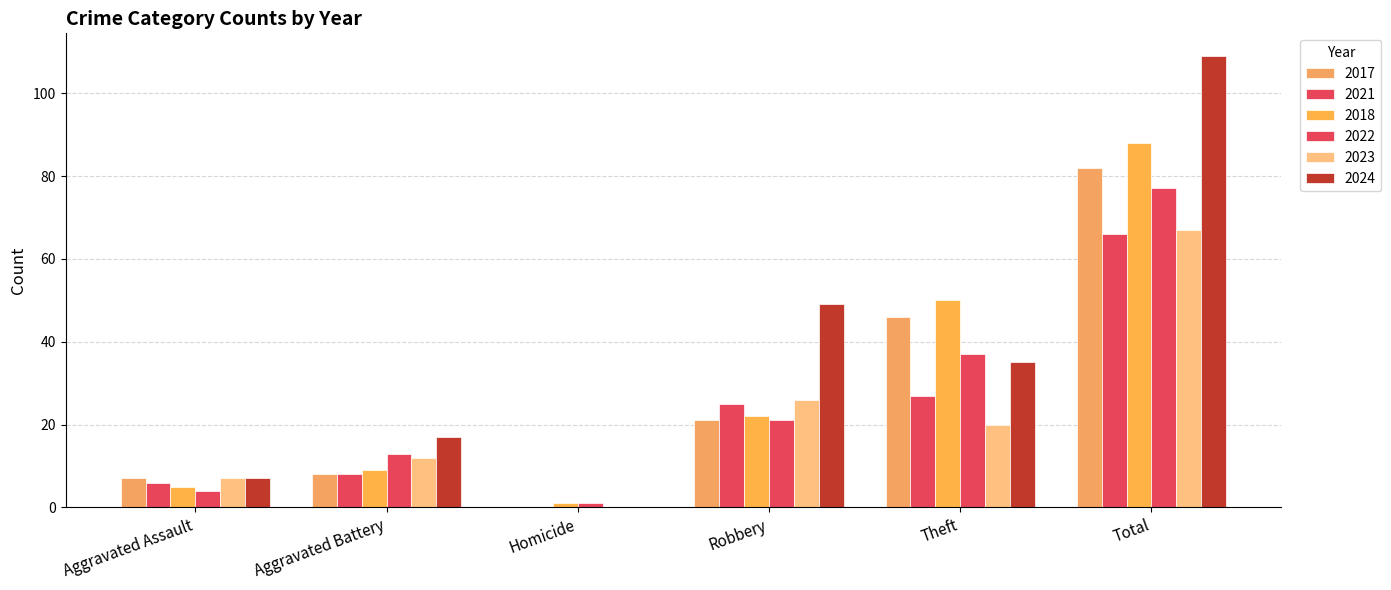

Count the number of categories in the chart.

6